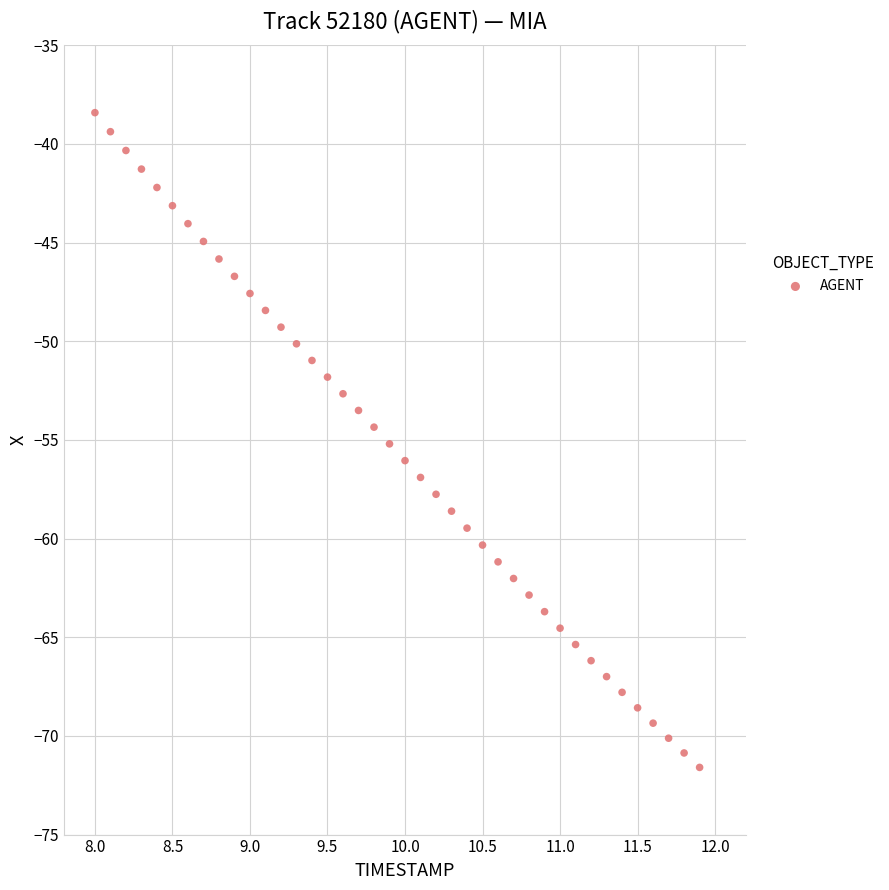

What is the range of Y values (max minus min)?

33.2